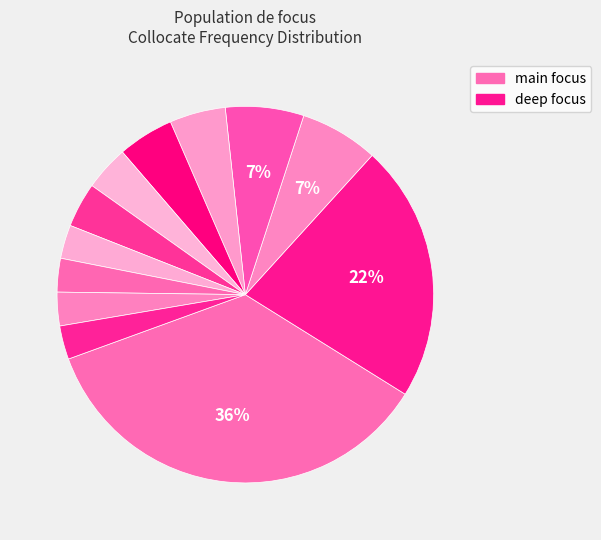

How many segments does this pie chart have?

12